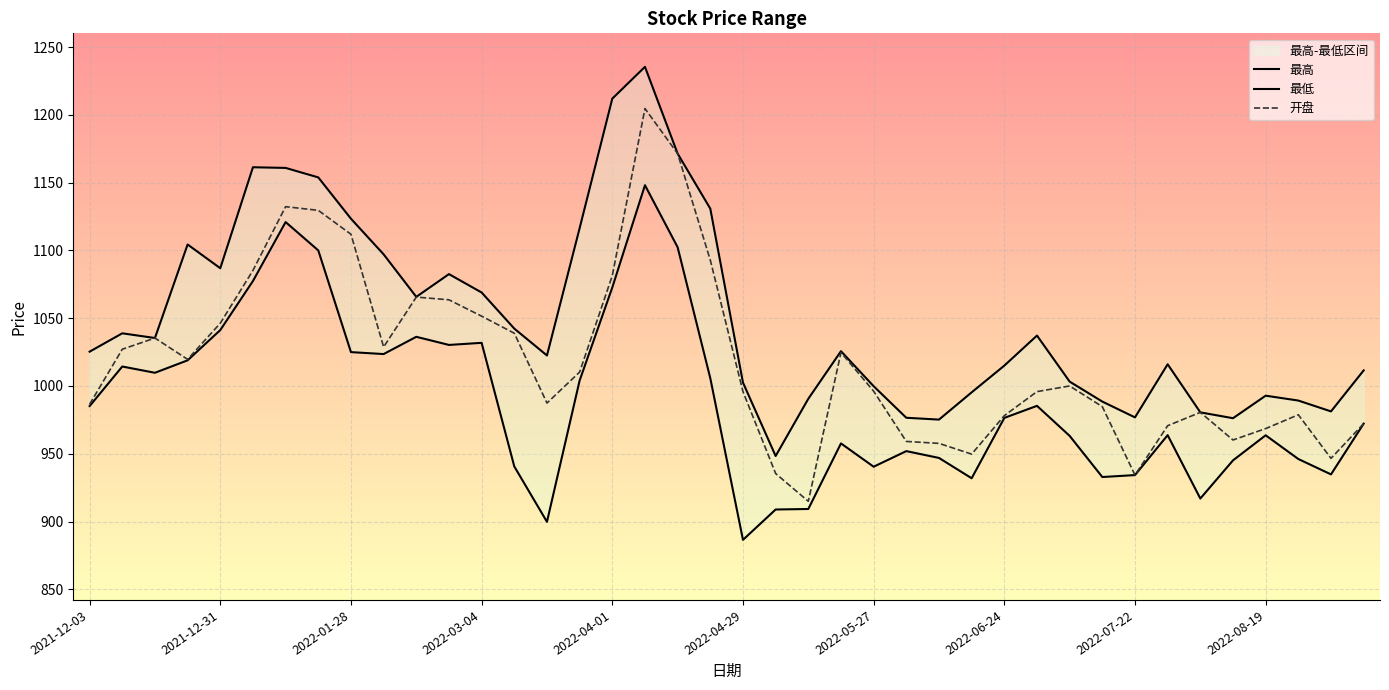

What is the lowest value of the 开盘 series?

914.9